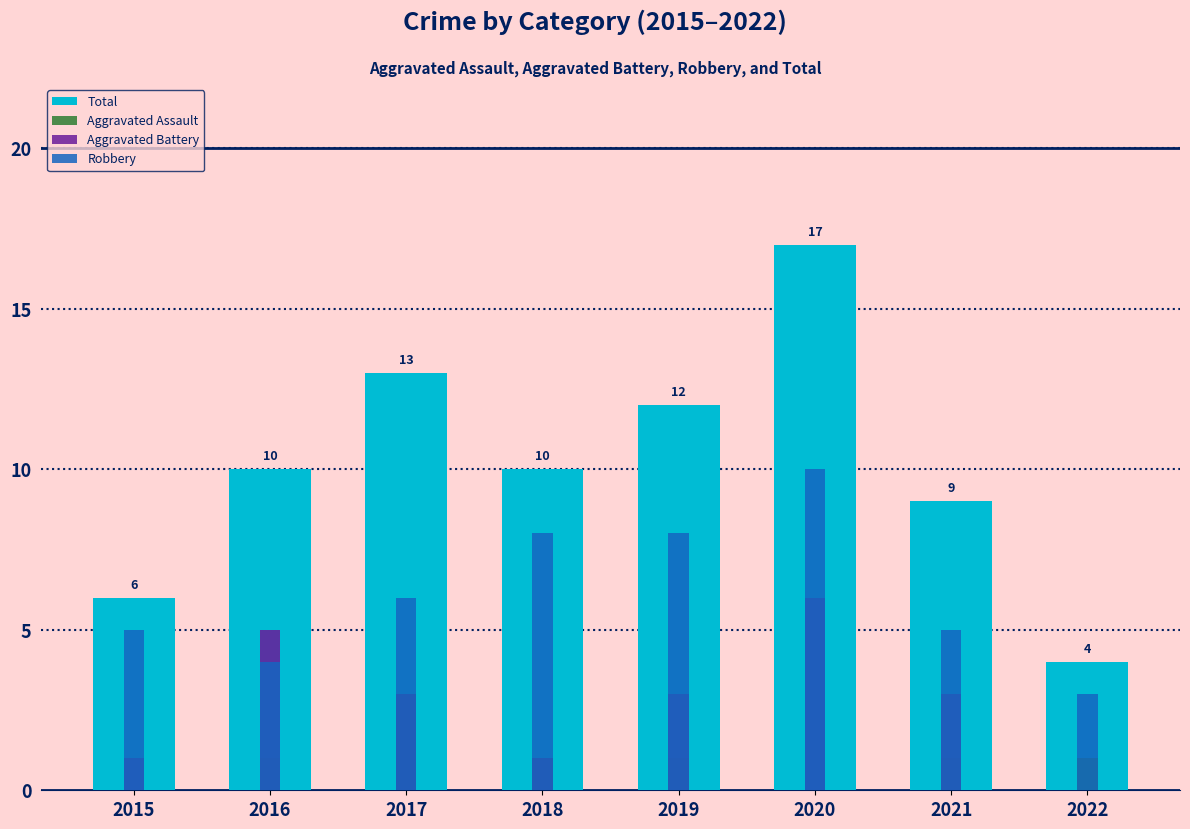

What is the sum of all Robbery values?

49